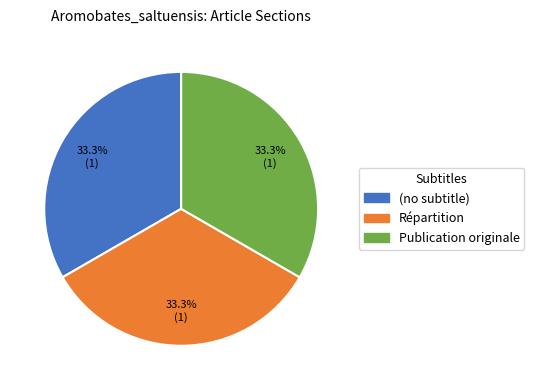

To the nearest percent, what is the average slice percentage?

33%